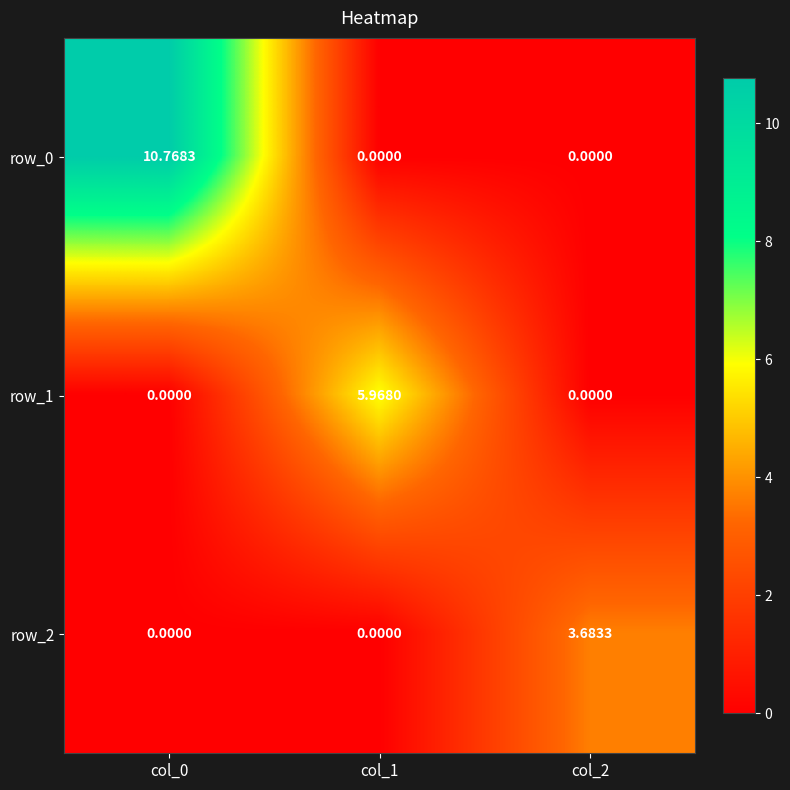

At which label is row_0 closest to 5?

col_1